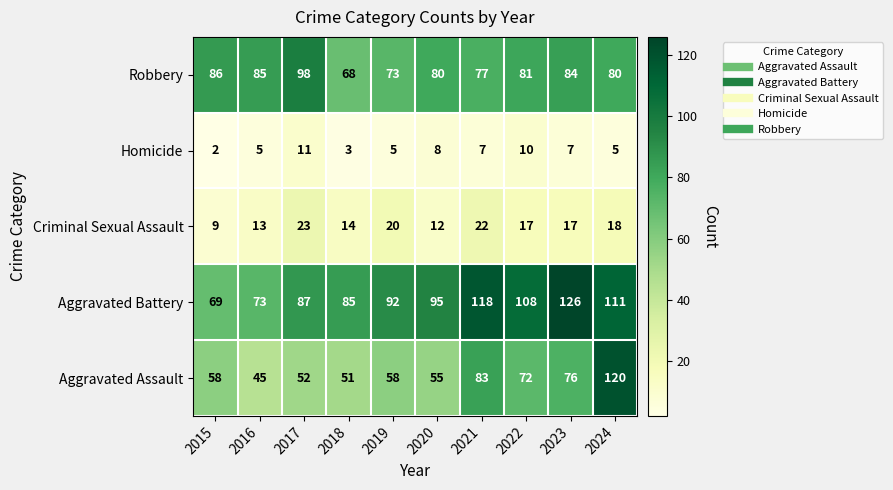

Count the Homicide values in the range 5 to 8.

6